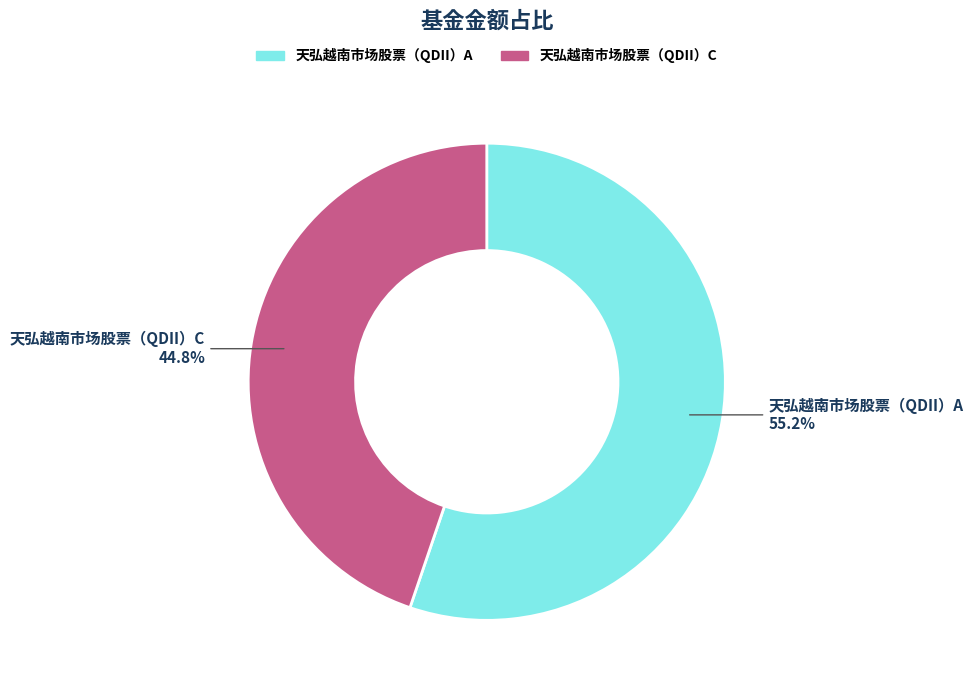

Which category accounts for the majority?

天弘越南市场股票（QDII）A